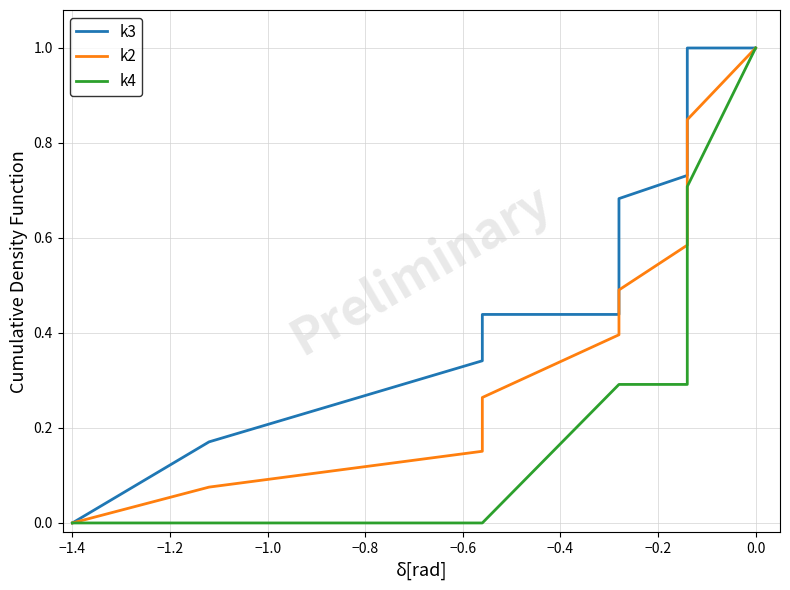

Which series has the largest total across all categories?

k3